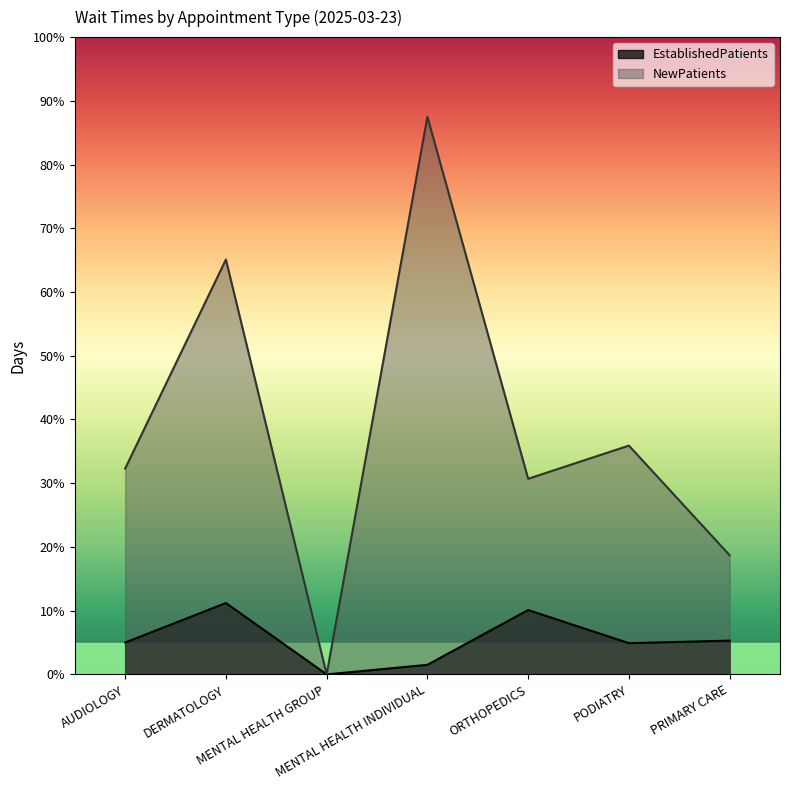

How many values in EstablishedPatients are above zero?

6